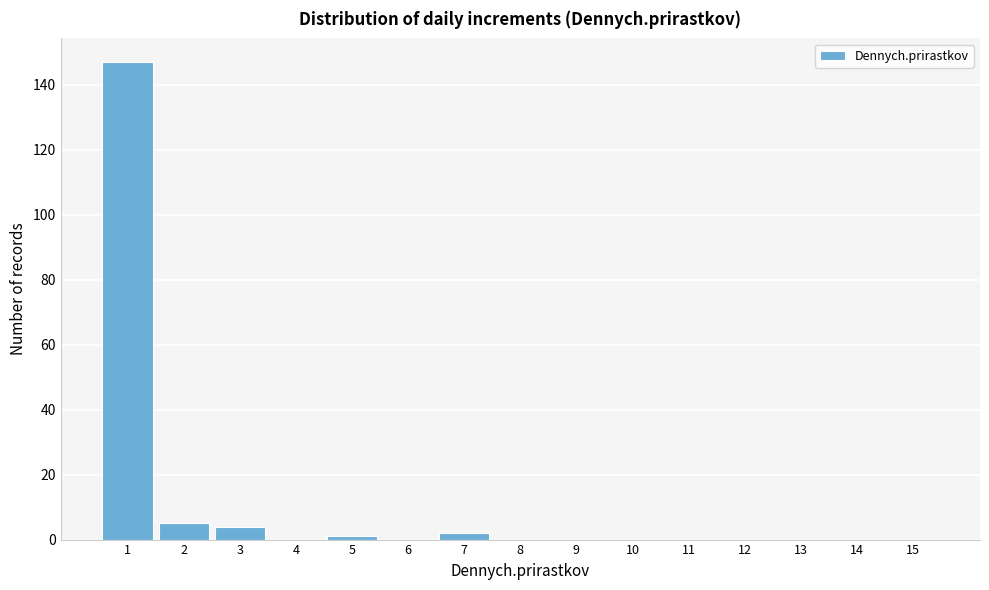

Reading left to right, transcribe all the data shown in this chart.

1=147	2=5	3=4	4=0	5=1	6=0	7=2	8=0	9=0	10=0	11=0	12=0	13=0	14=0	15=0